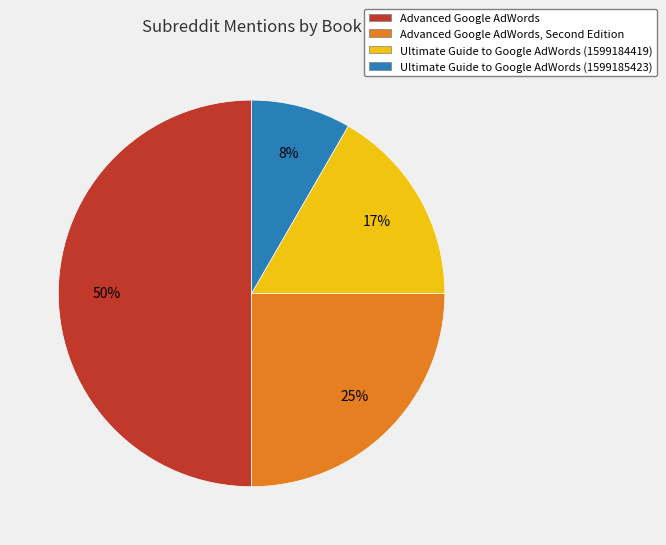

How many slices are in this pie chart?

4